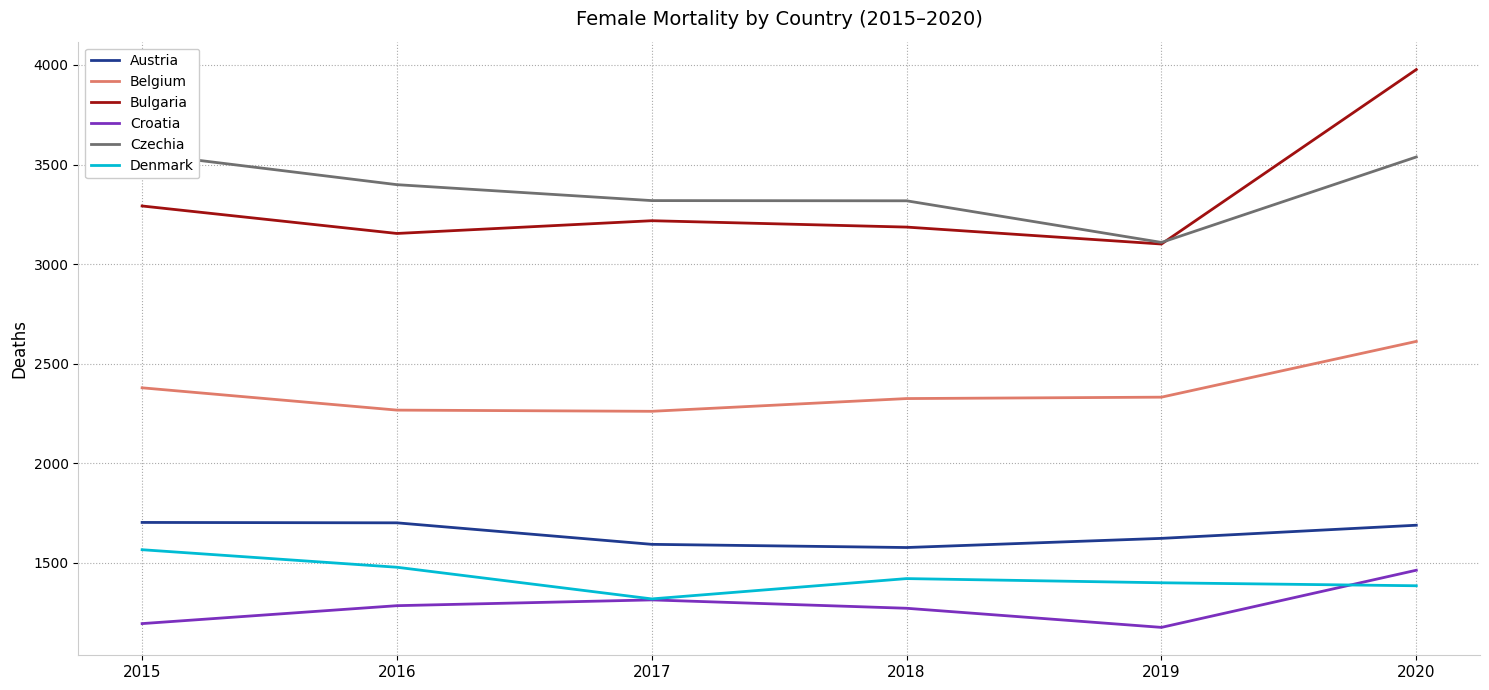

Reading left to right, what are all the values shown in this chart?

Austria: 2015=1703	2016=1701	2017=1593	2018=1577	2019=1623	2020=1689
Belgium: 2015=2379	2016=2267	2017=2261	2018=2325	2019=2332	2020=2612
Bulgaria: 2015=3292	2016=3154	2017=3218	2018=3186	2019=3101	2020=3977
Croatia: 2015=1195	2016=1285	2017=1314	2018=1272	2019=1176	2020=1463
Czechia: 2015=3556	2016=3399	2017=3319	2018=3318	2019=3109	2020=3538
Denmark: 2015=1566	2016=1478	2017=1319	2018=1421	2019=1400	2020=1385